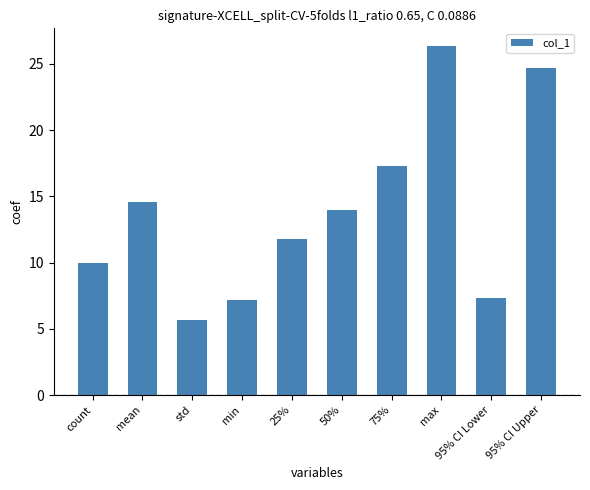

Approximately how many times larger is the value at mean compared to count?

1.5